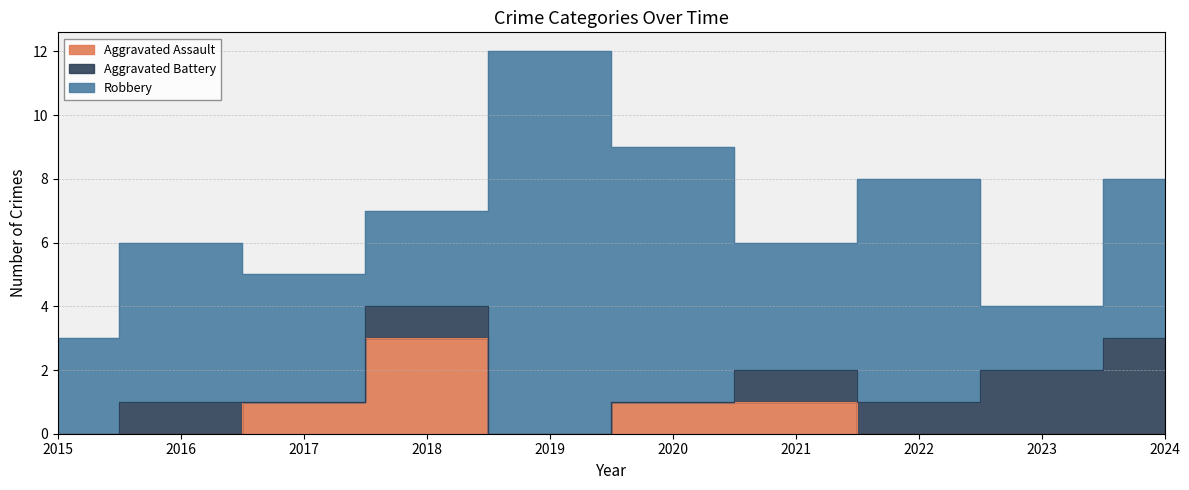

Rank the series at 2018 from highest to lowest value.

Aggravated Assault, Robbery, Aggravated Battery